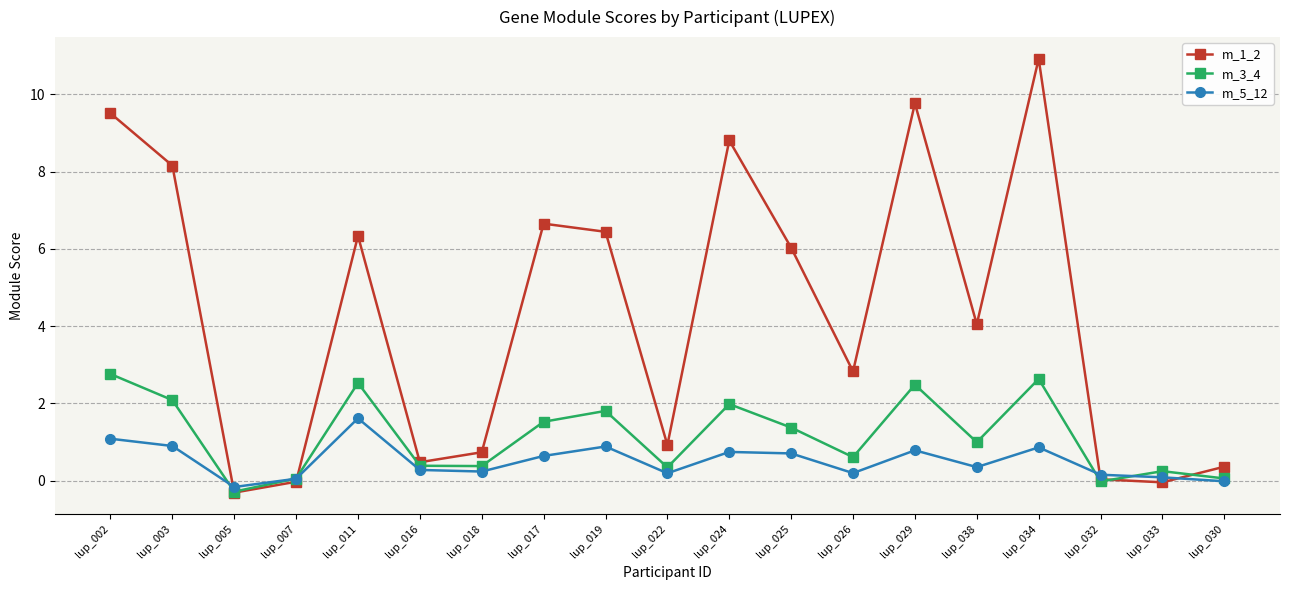

What is the average value of the m_3_4 series?

1.2